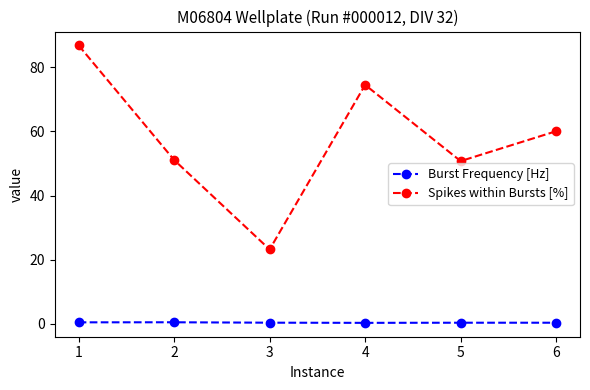

Is the value of Spikes within Bursts [%] at 6 greater than the value of Burst Frequency [Hz] at 2?

Yes